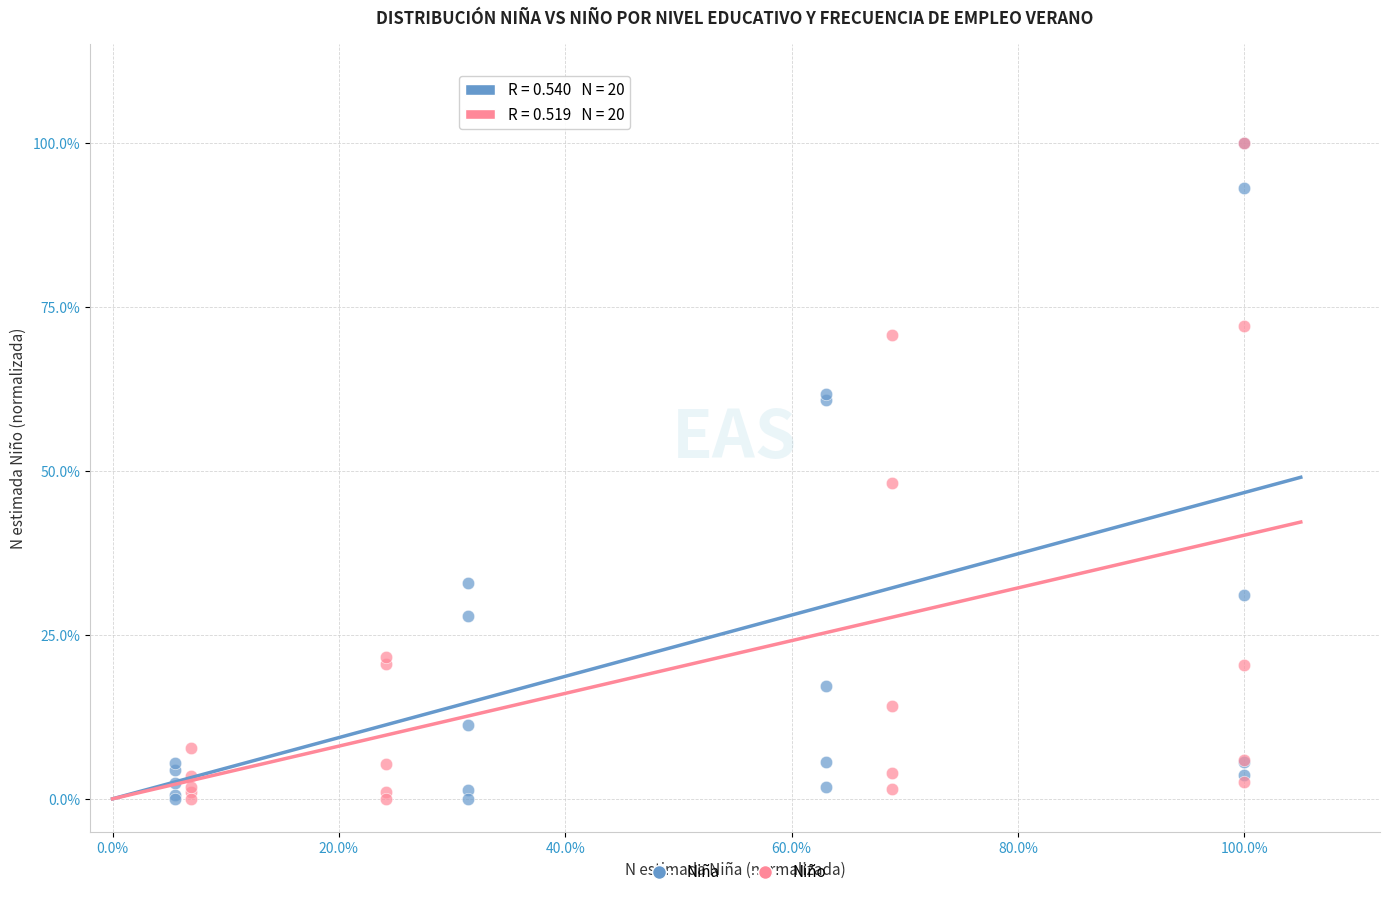

What are all the series names shown in the legend?

Niña, Niño